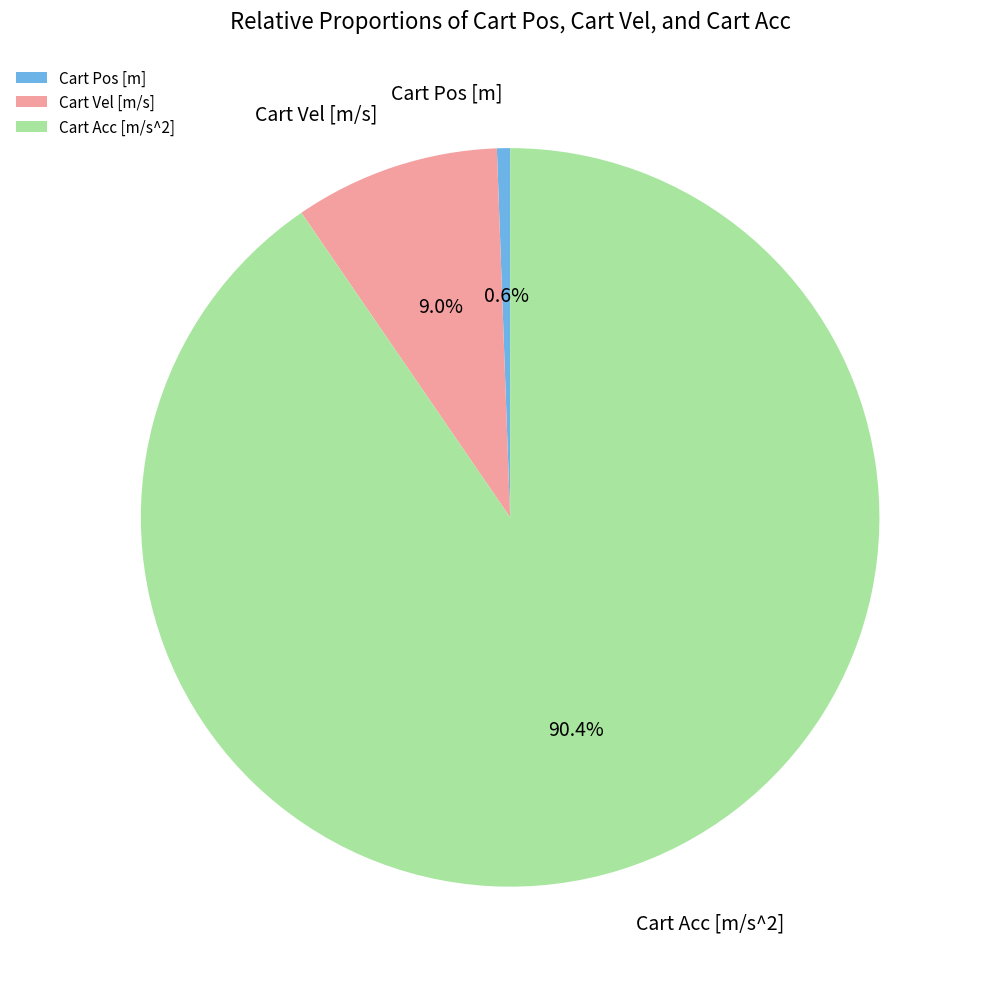

Combined, what portion of the pie is Cart Pos [m] and Cart Acc [m/s^2]?

91.0%